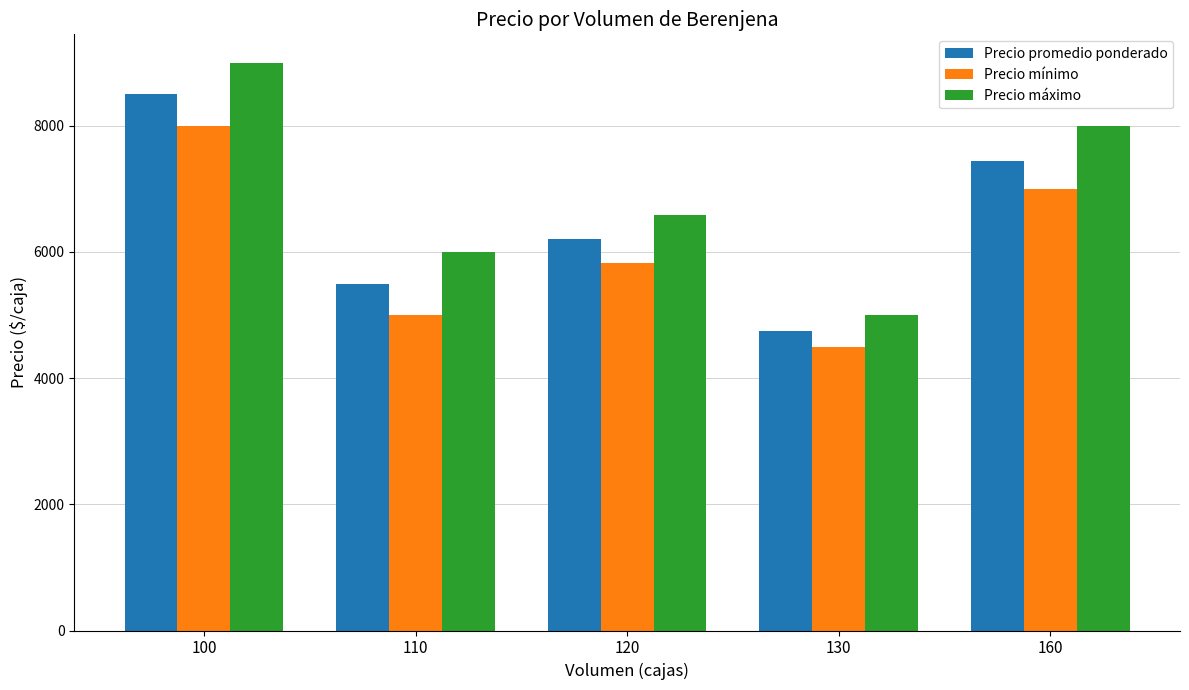

Is it true that Precio mínimo equals 1554 at 110?

False